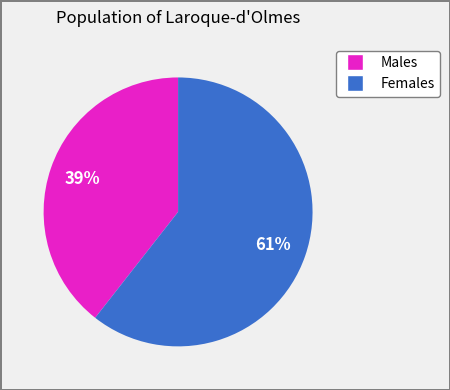

To the nearest percent, what is the average slice percentage?

50%